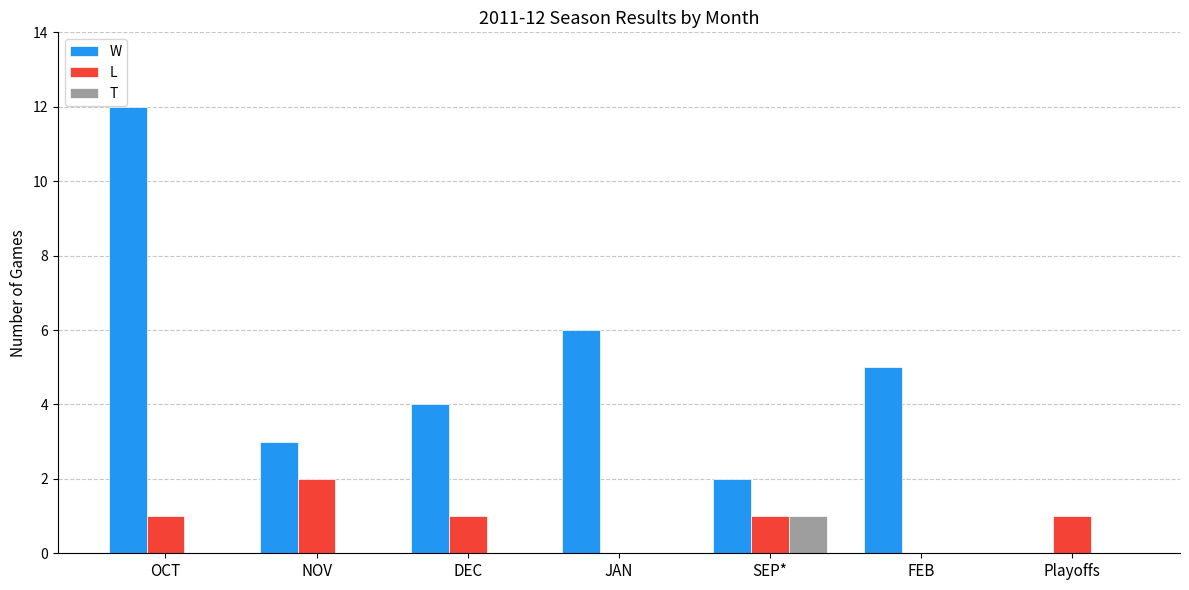

Read the W value at FEB.

5